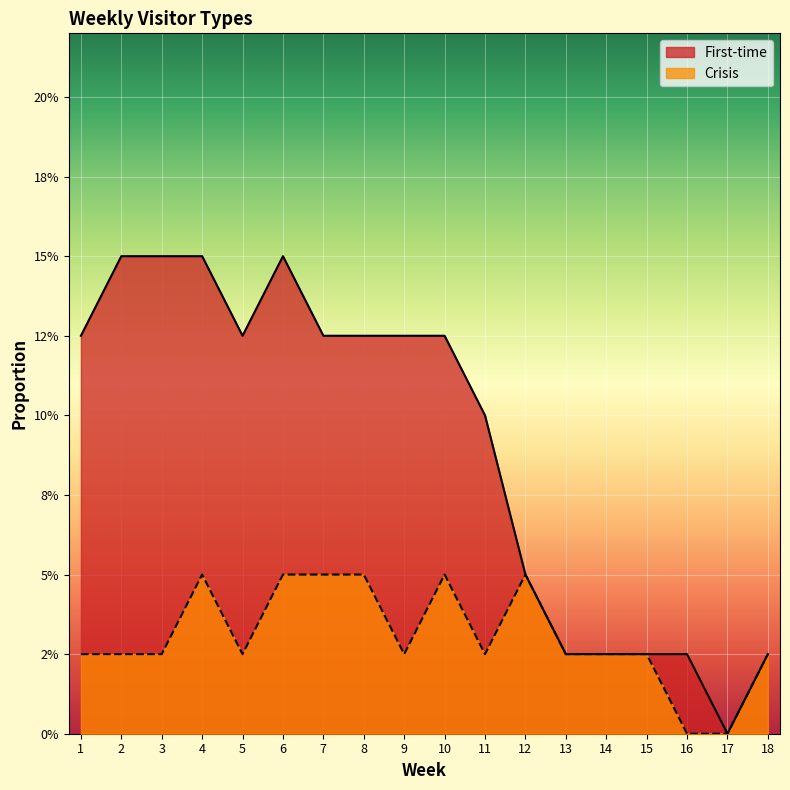

Which series has the largest range (max minus min)?

First-time